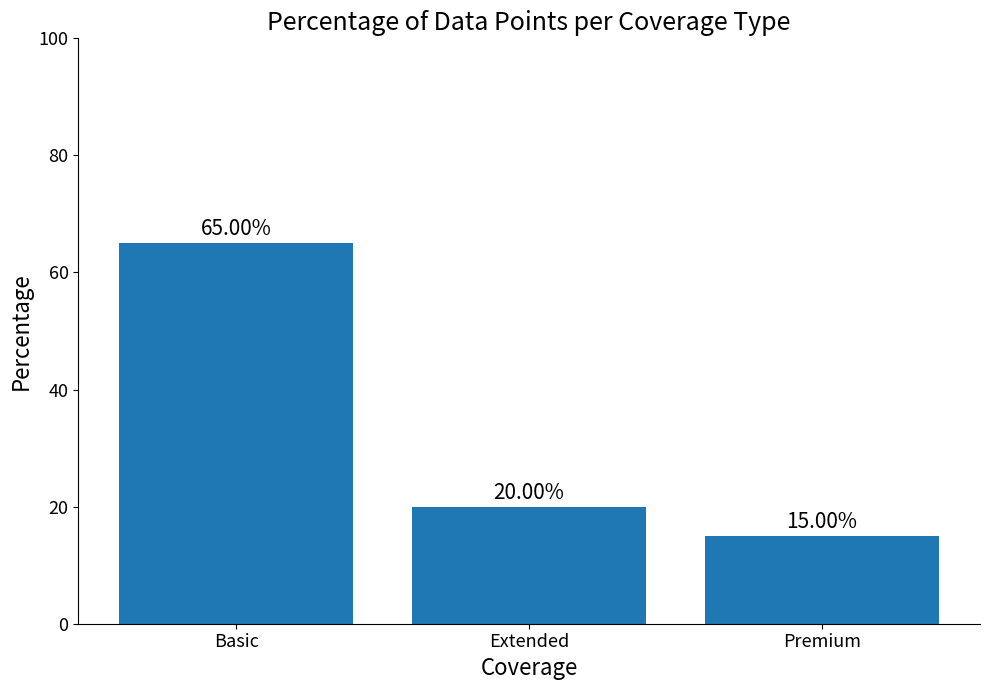

What is the sum of all values?

100